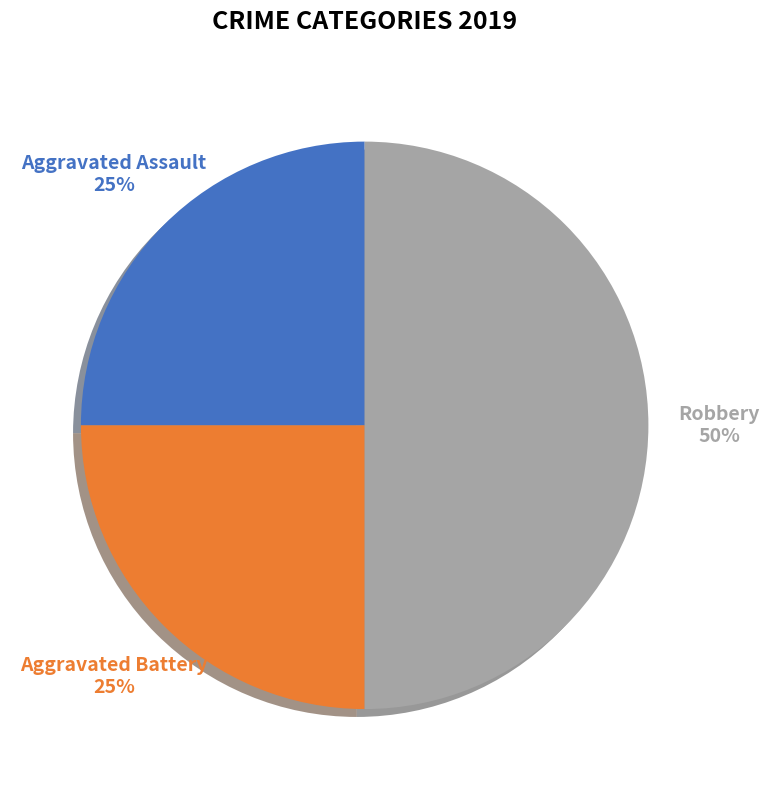

Which category has the biggest portion of the pie?

Robbery